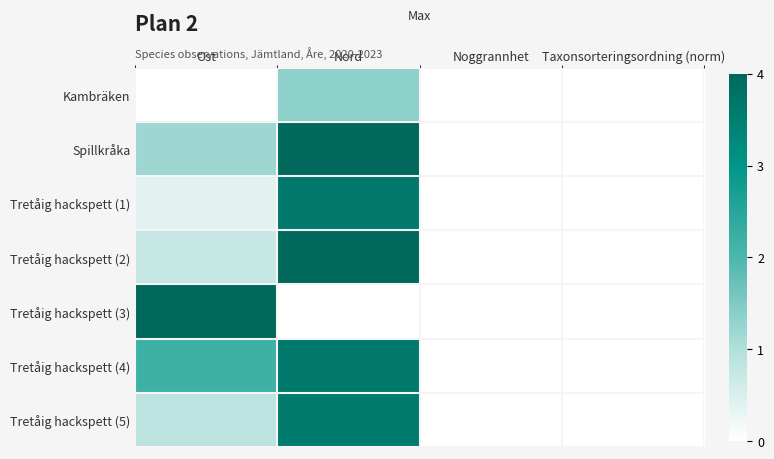

Reading left to right, extract all data points from this chart.

Kambräken: Ost=0.0	Nord=1.4	Noggrannhet=0.0	Taxonsorteringsordning (norm)=0.0
Spillkråka: Ost=1.2	Nord=4.0	Noggrannhet=0.0	Taxonsorteringsordning (norm)=0.0
Tretåig hackspett (1): Ost=0.4	Nord=3.6	Noggrannhet=0.0	Taxonsorteringsordning (norm)=0.0
Tretåig hackspett (2): Ost=0.7	Nord=4.0	Noggrannhet=0.0	Taxonsorteringsordning (norm)=0.0
Tretåig hackspett (3): Ost=4.0	Nord=0.0	Noggrannhet=0.0	Taxonsorteringsordning (norm)=0.0
Tretåig hackspett (4): Ost=2.2	Nord=3.7	Noggrannhet=0.0	Taxonsorteringsordning (norm)=0.0
Tretåig hackspett (5): Ost=0.9	Nord=3.6	Noggrannhet=0.0	Taxonsorteringsordning (norm)=0.0